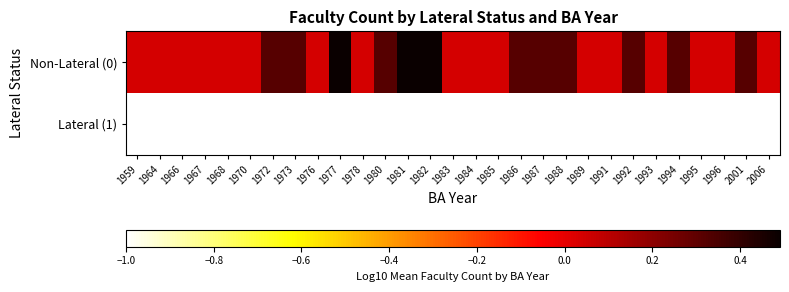

Which series has the largest total across all categories?

Non-Lateral (0)